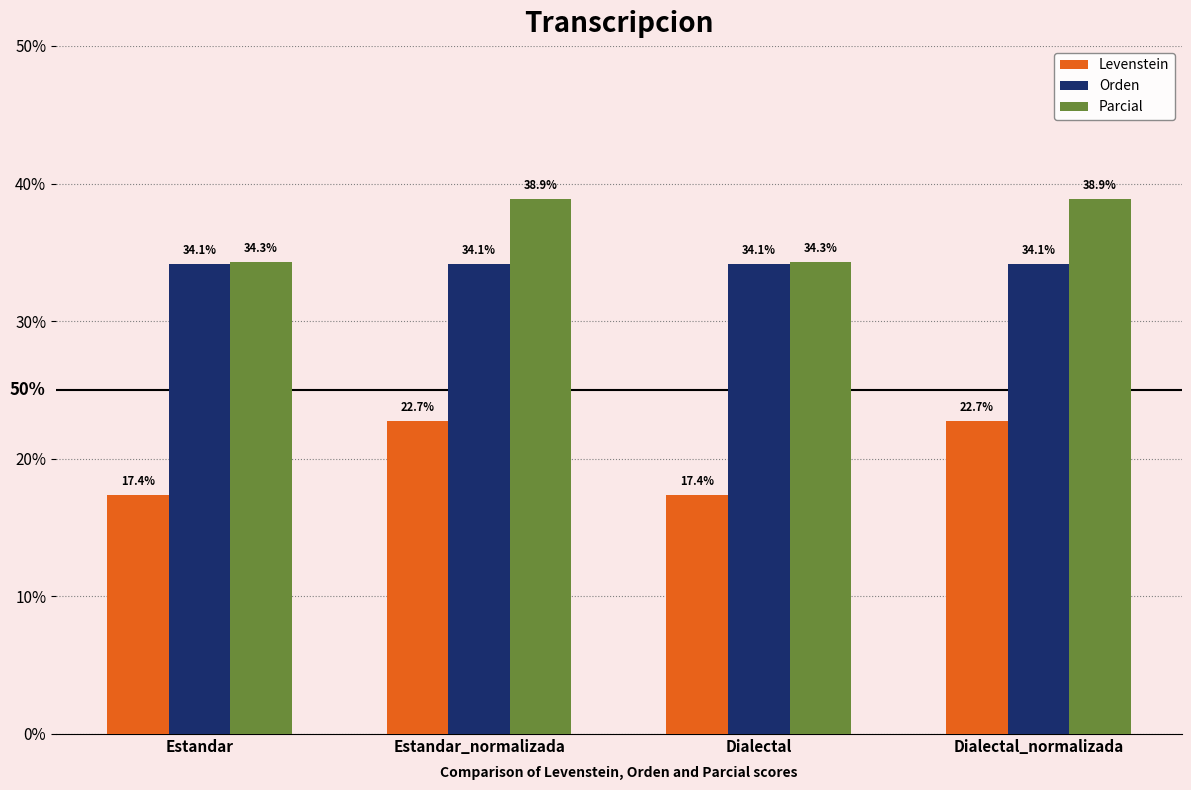

How many bars are there in total?

12